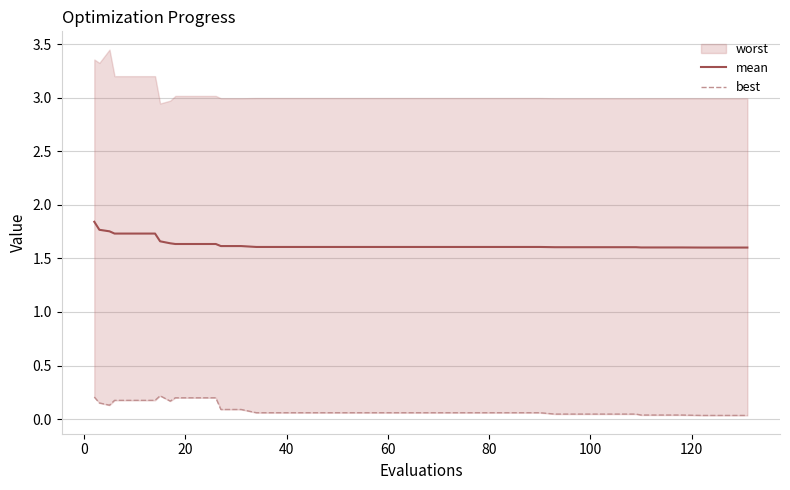

True or false: best and mean cross at least once.

False